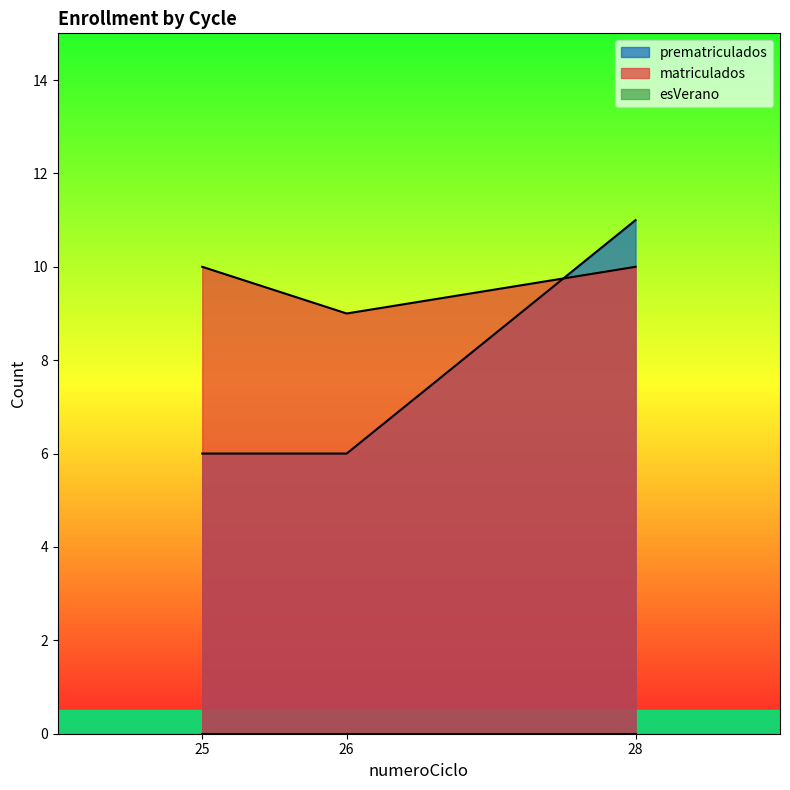

What is the maximum value shown in the chart?

11